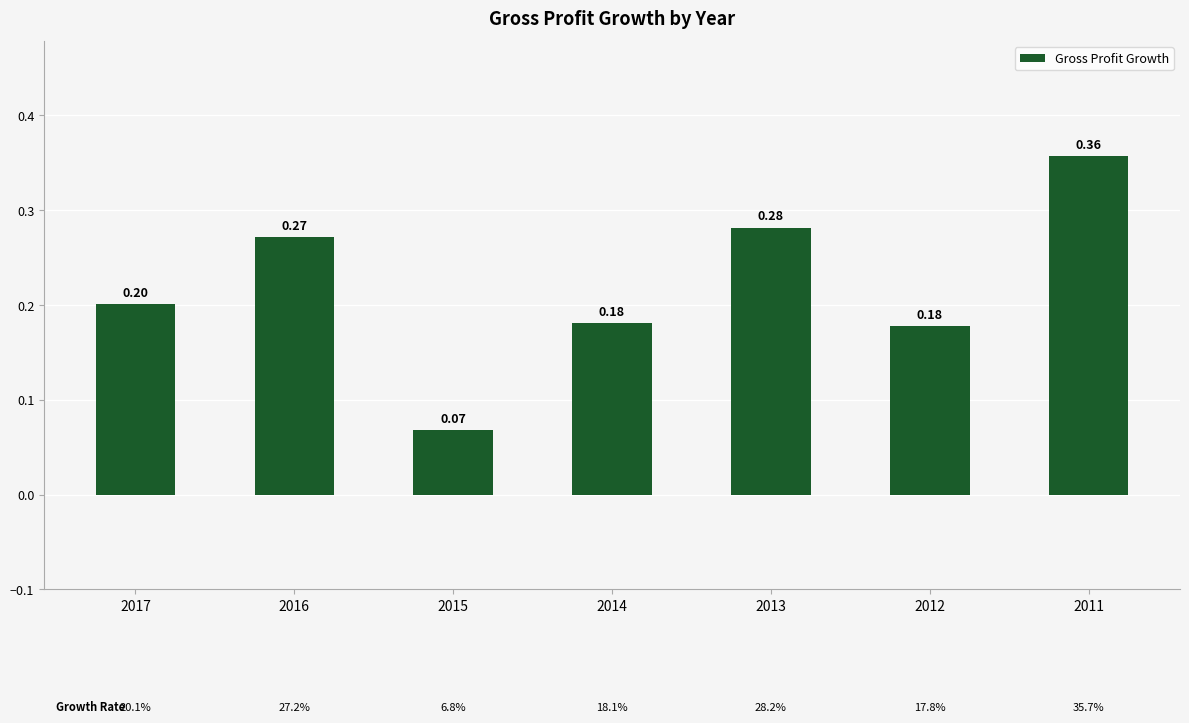

Which label corresponds to the largest value in the chart?

2011